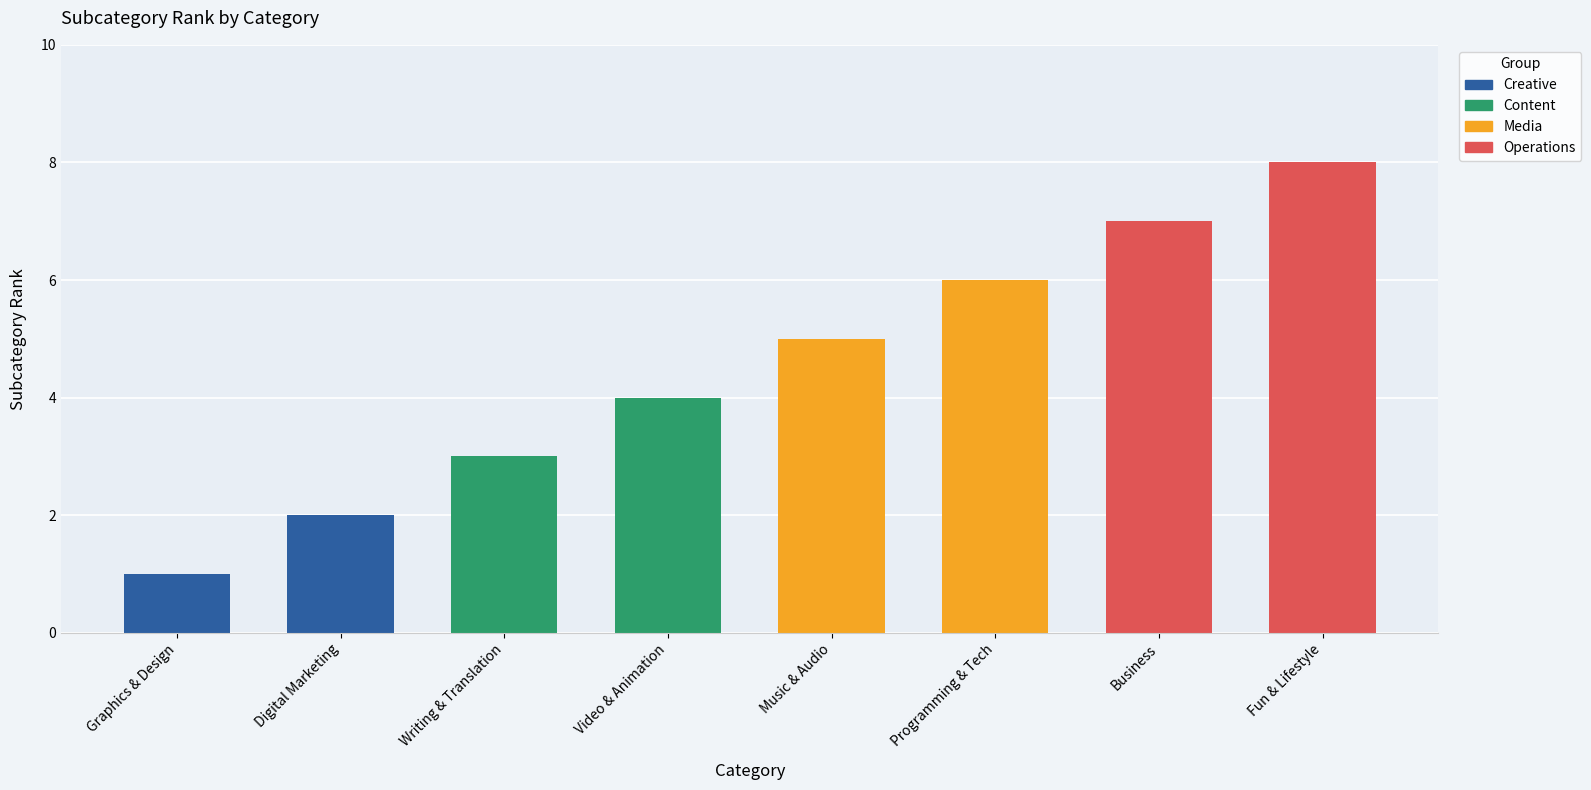

Does the chart contain any negative values?

No